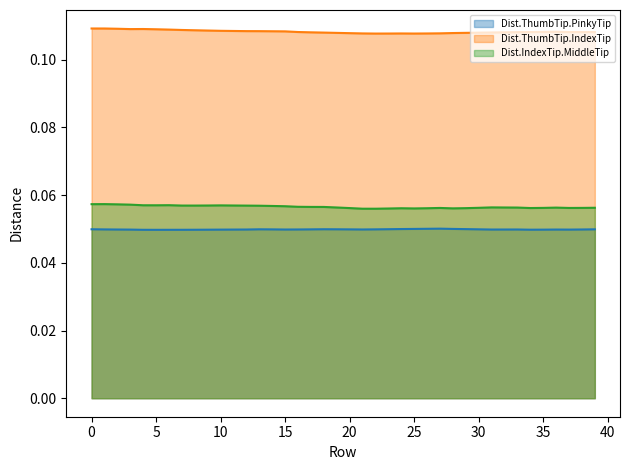

What is the total value across all series at 19?

0.2